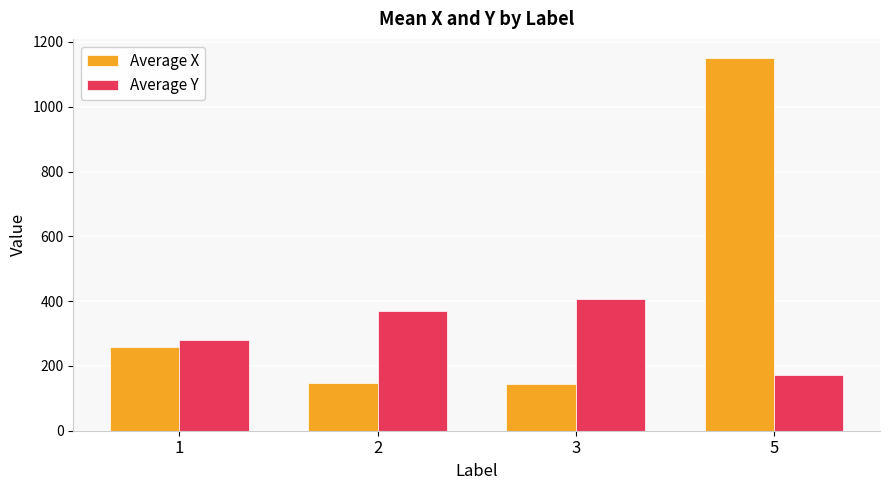

Is the value of Average X at 1 greater than the value of Average Y at 1?

No